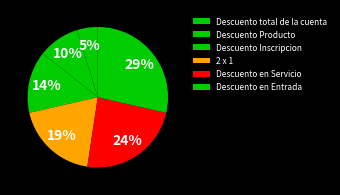

Is there any slice that represents more than half of the pie?

No